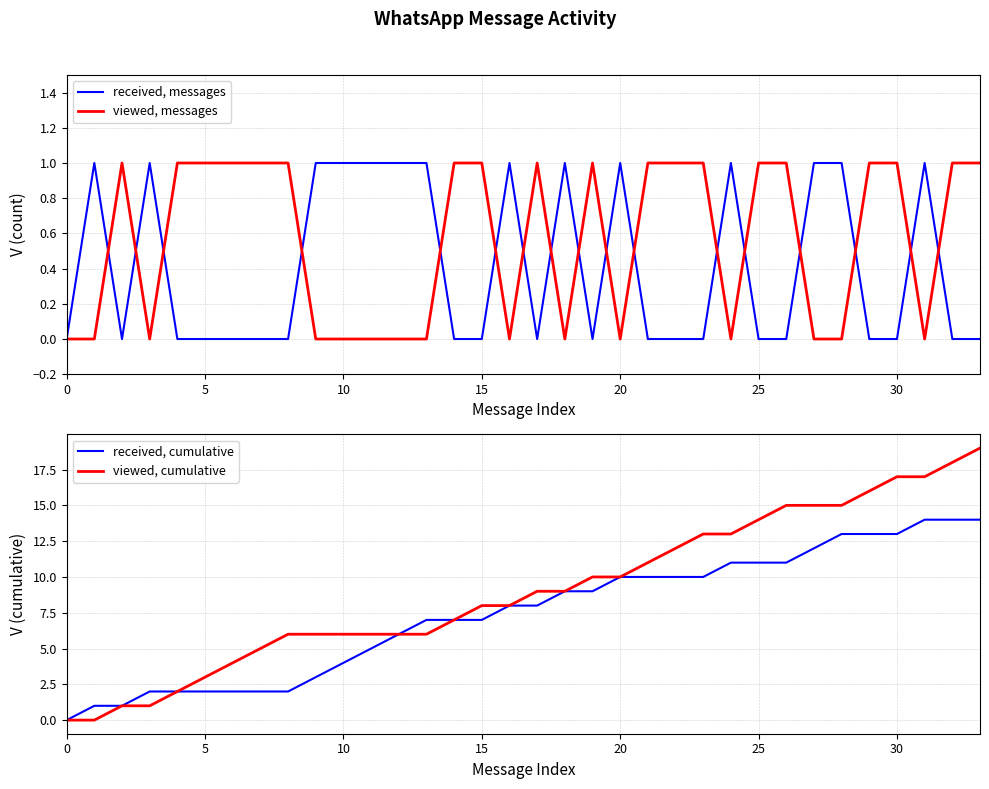

How many times do received, messages and viewed, cumulative cross each other?

1